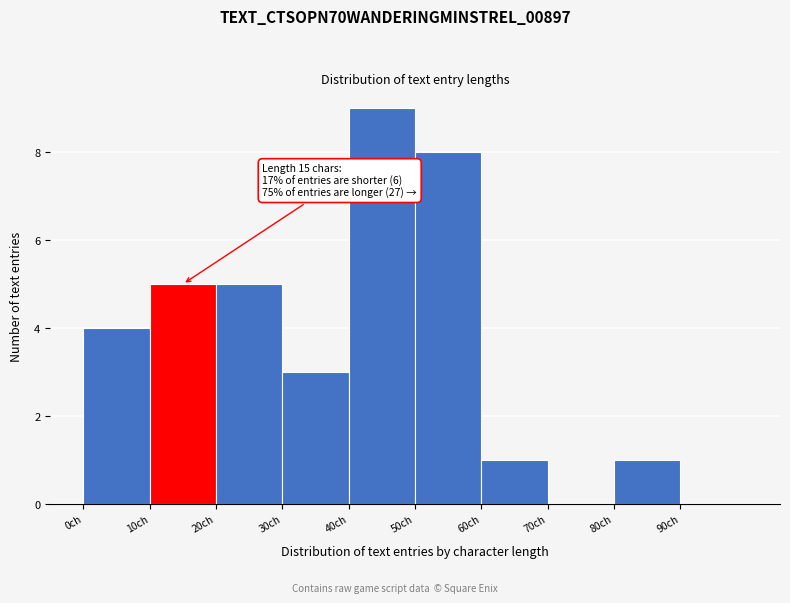

Over which range of the x-axis is the bar tallest?

40 to 50